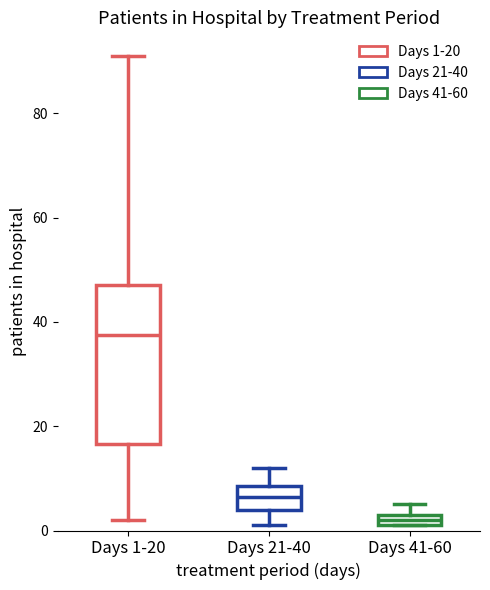

Where is the upper edge of the box for Days 41-60 on the y-axis? The values are not printed on the chart, so give them approximately, as read against the axis.

4